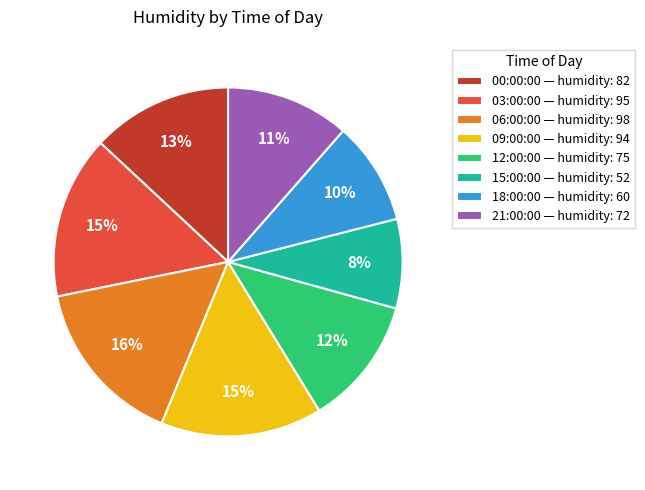

What is the ratio of the value at 06:00:00 to the value at 00:00:00?

1.2